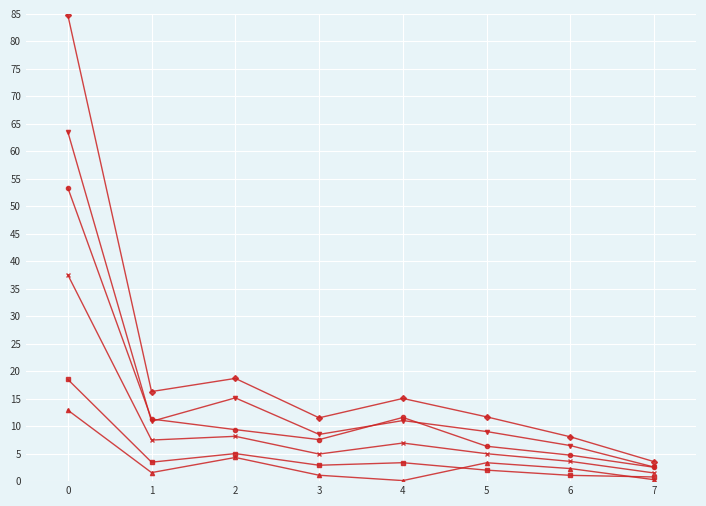

What is the total value across all series at 2?

60.7